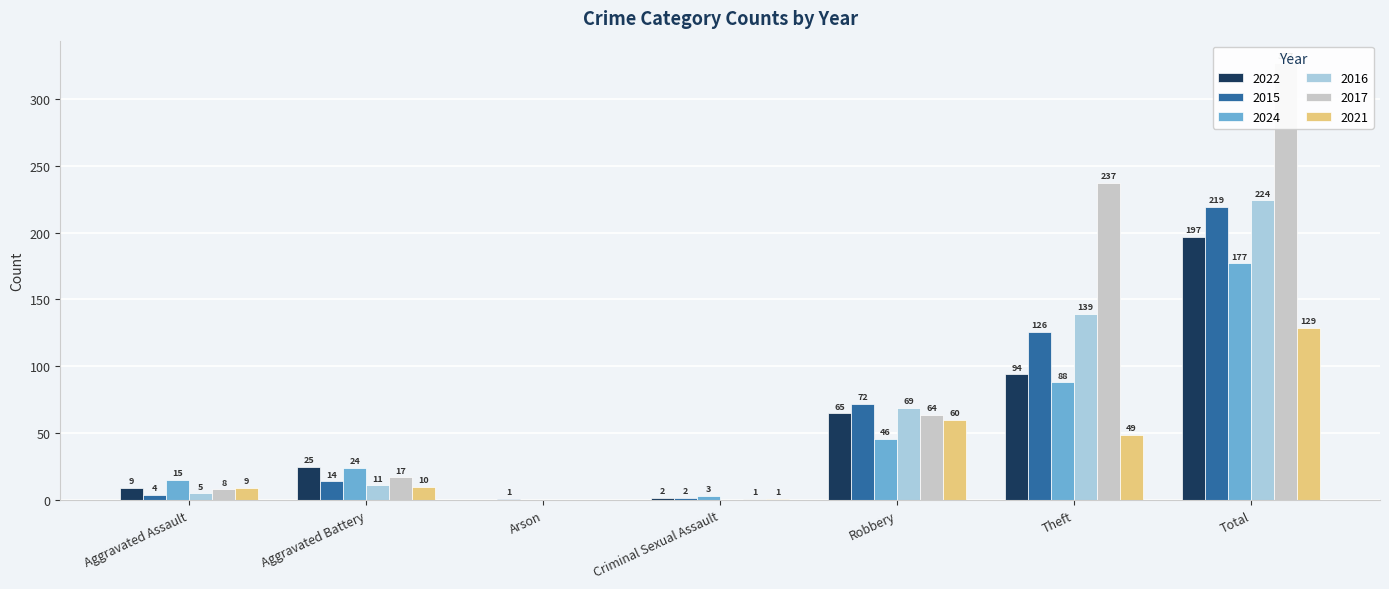

Where does the 2017 series first go above 17?

Robbery